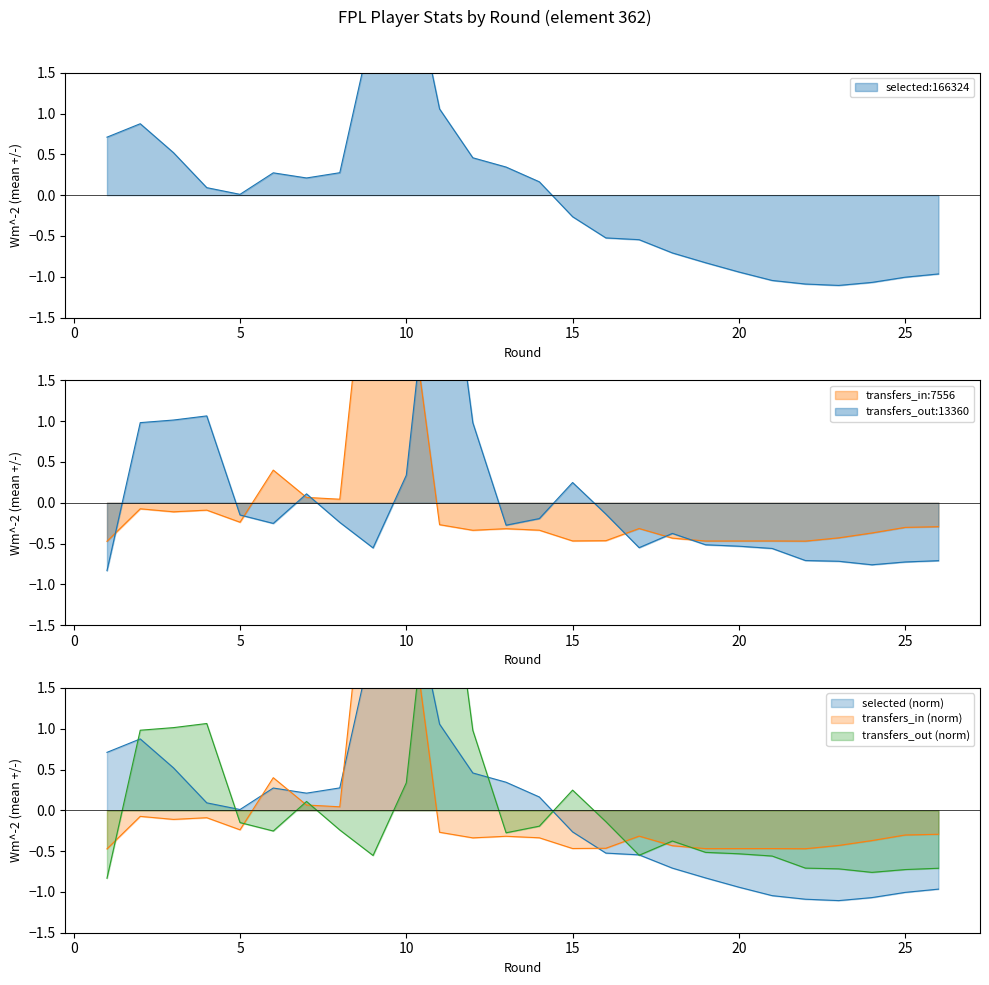

How many lines are shown in the chart?

3